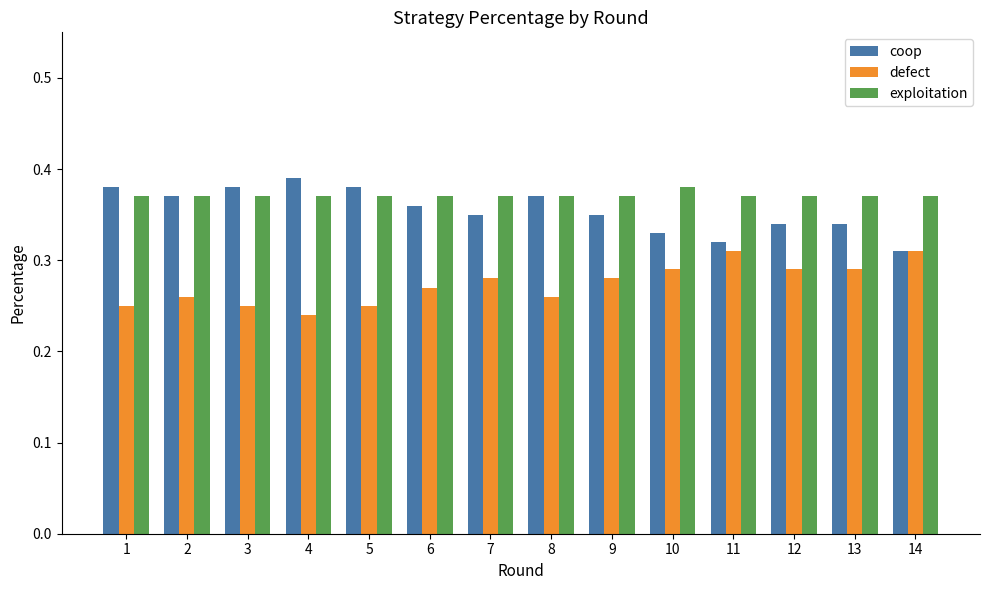

What is the sum of all exploitation values?

5.2